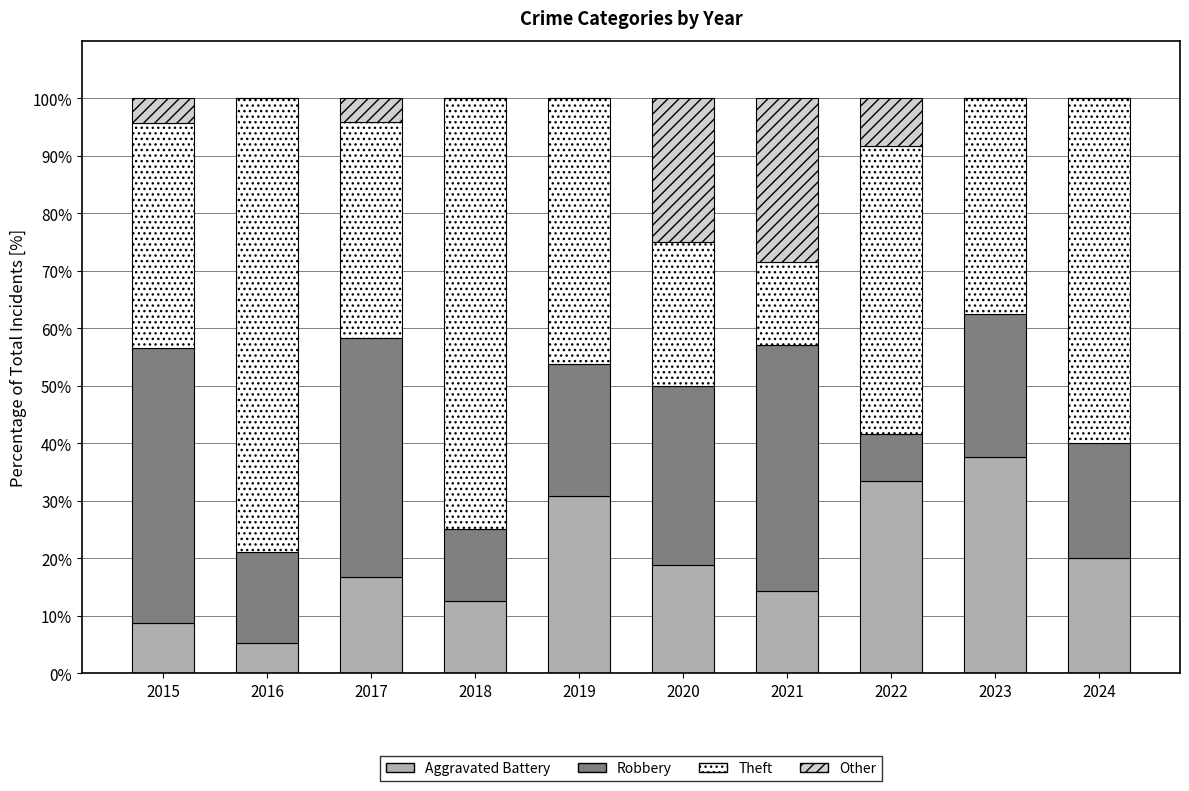

What is the total value across all series at 2020?

100.0